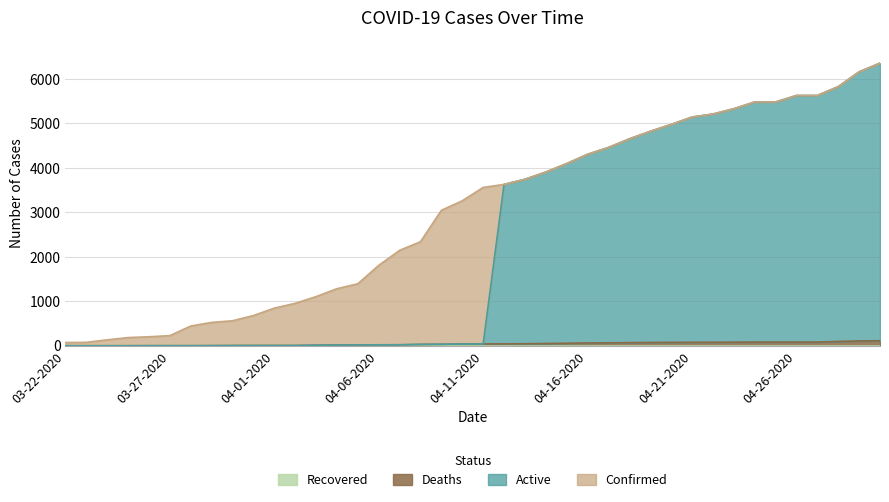

What is the minimum value for Active?

1